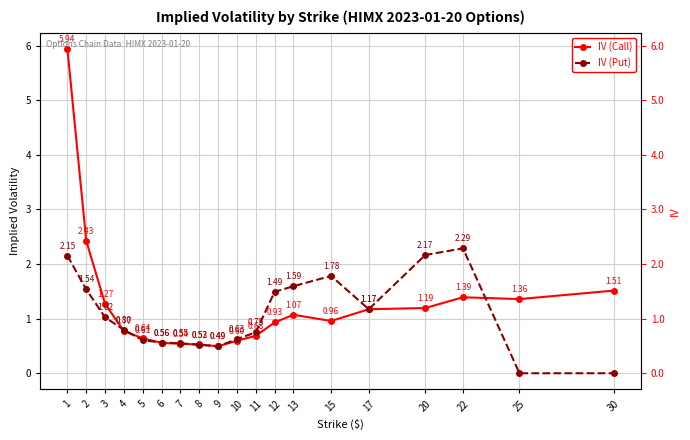

What is the maximum value shown in the chart?

5.9